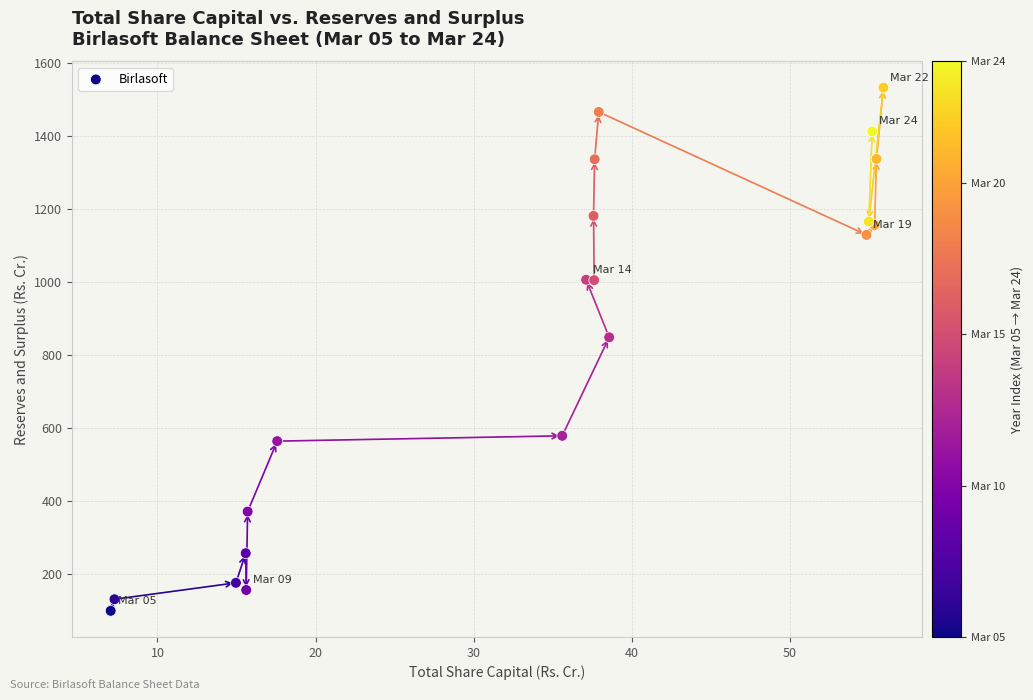

What Y value in the scatter plot is closest to 815?

848.6